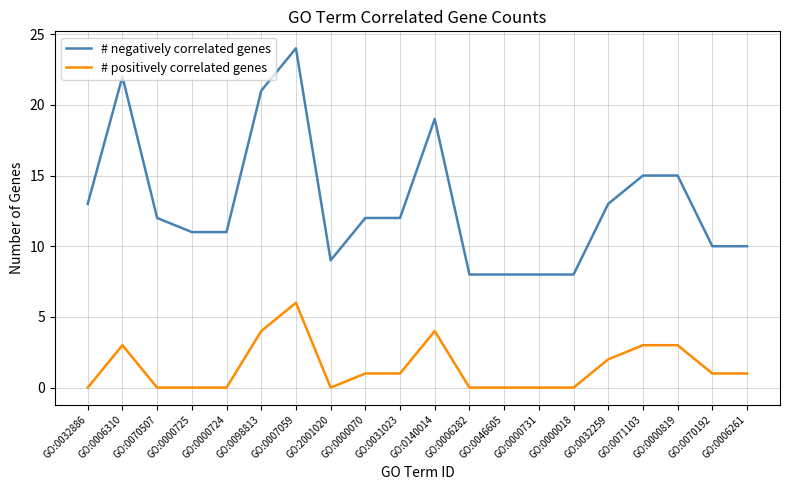

What position from the left is GO:0046605?

13